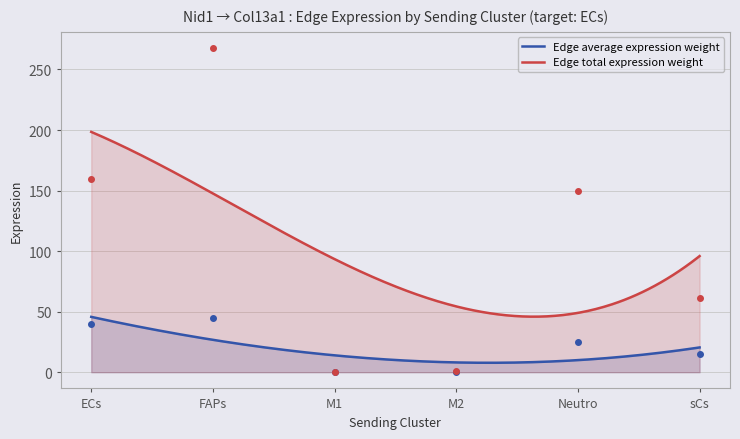

What is the spread (max minus min) of values at sCs?

45.9